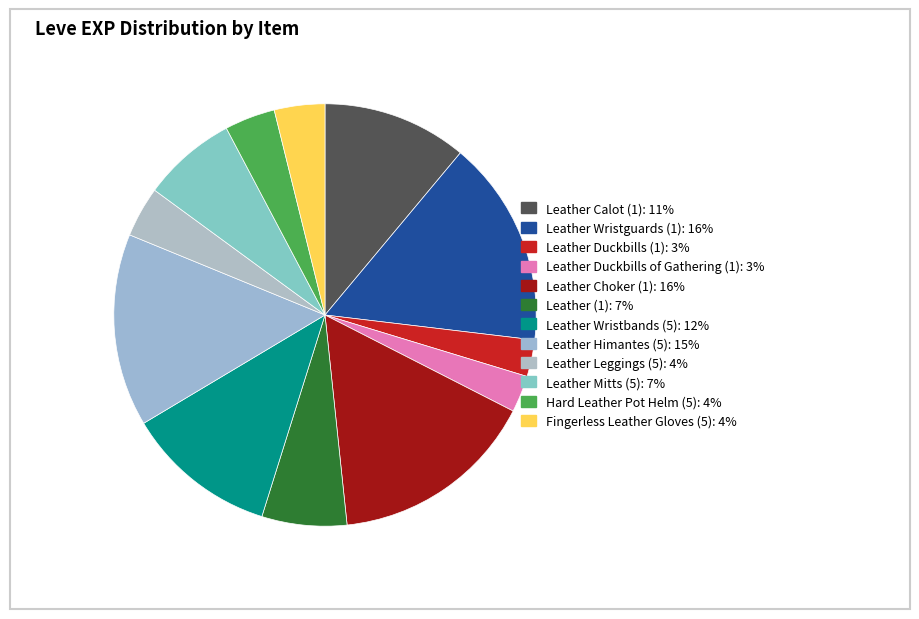

Approximately how many times larger is the value at Leather Wristbands (5) compared to Leather Calot (1)?

1.0